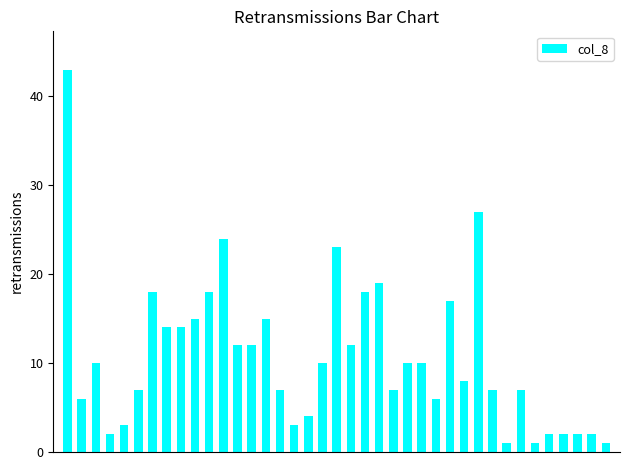

How many distinct data groups are displayed?

1